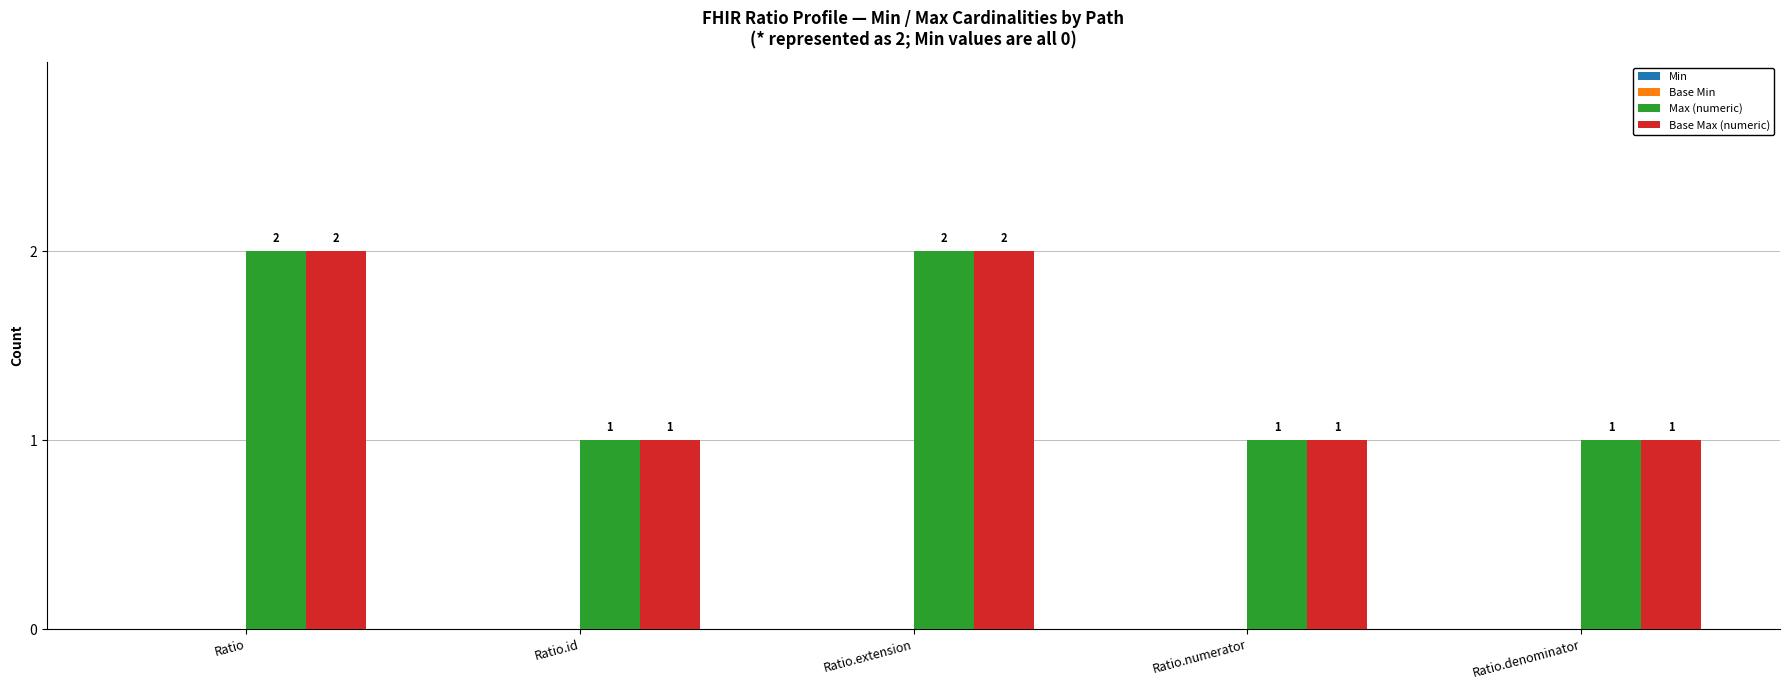

What is the value of the Max (numeric) bar at the 2nd from the left?

1